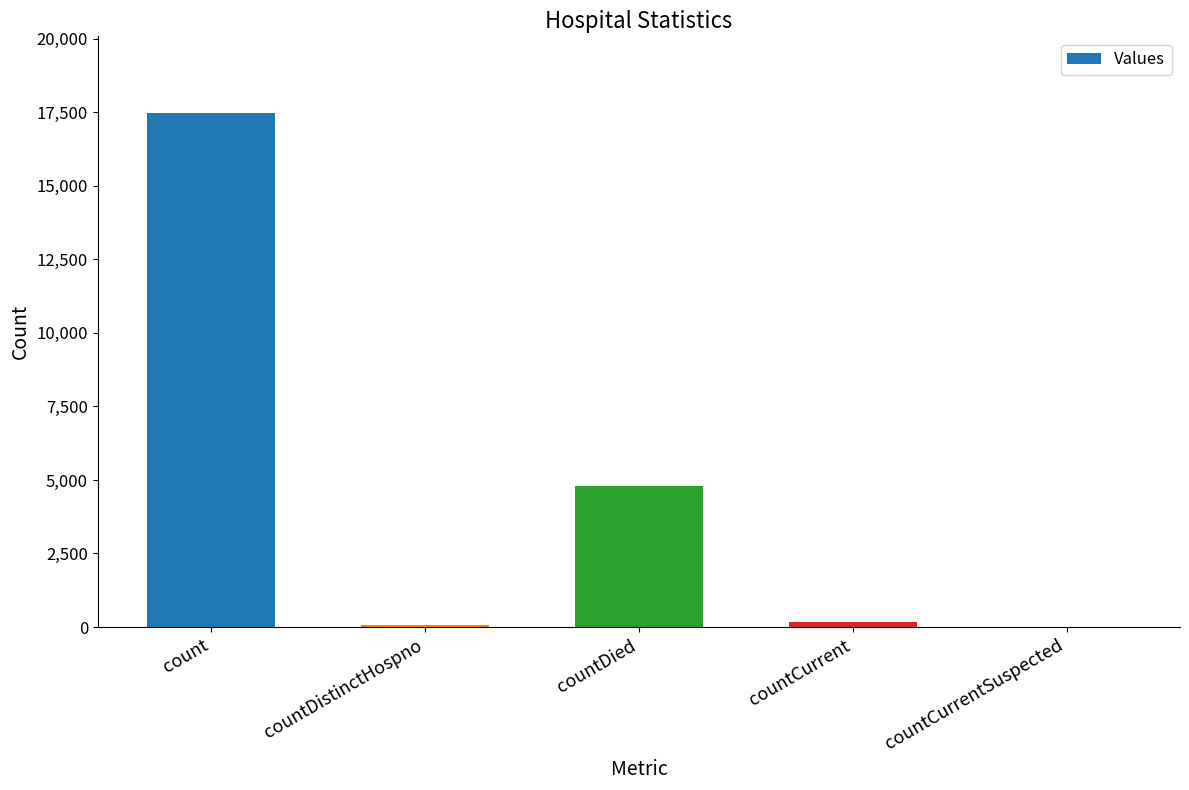

True or false: the data shows -6915 at countCurrentSuspected.

False